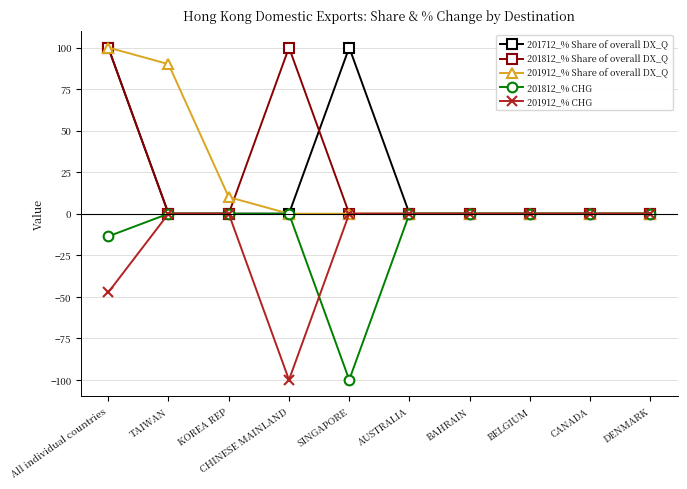

In 201712_% Share of overall DX_Q, how many points are higher than both neighbors (excluding endpoints)?

1